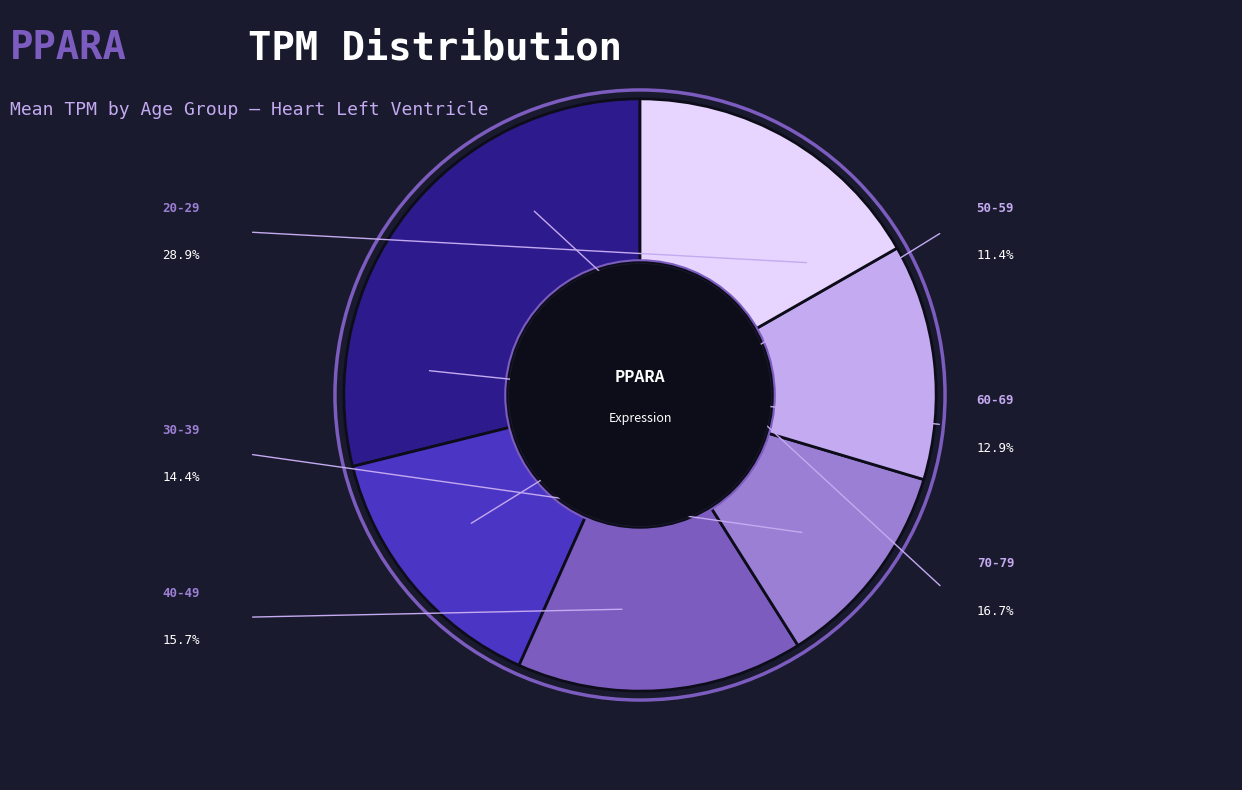

Is 60-69 the majority of the pie?

No